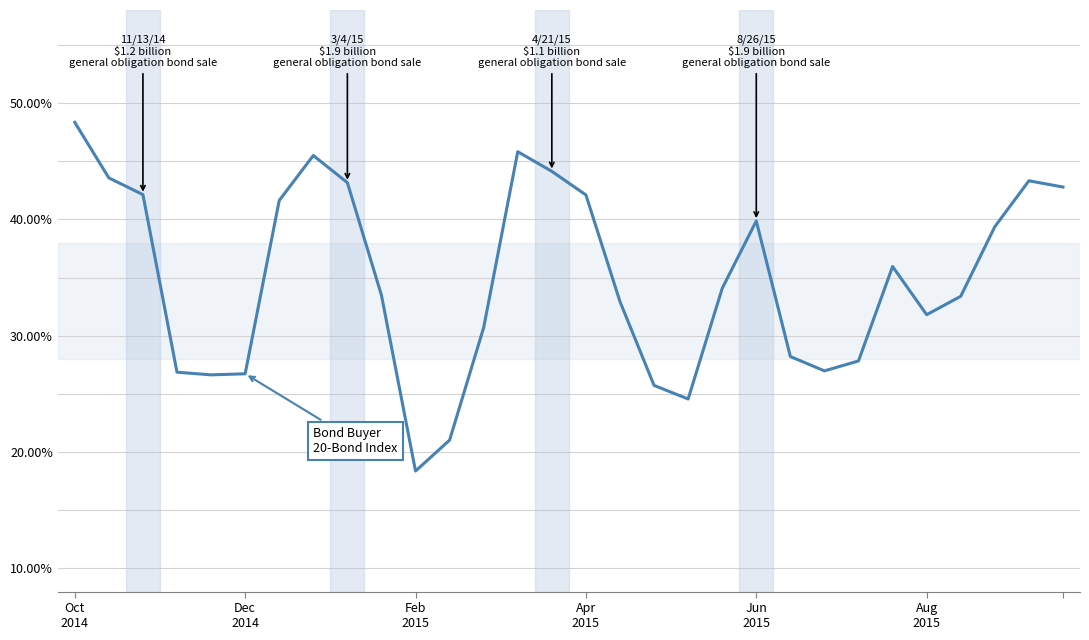

What is the greatest value displayed?

48.3